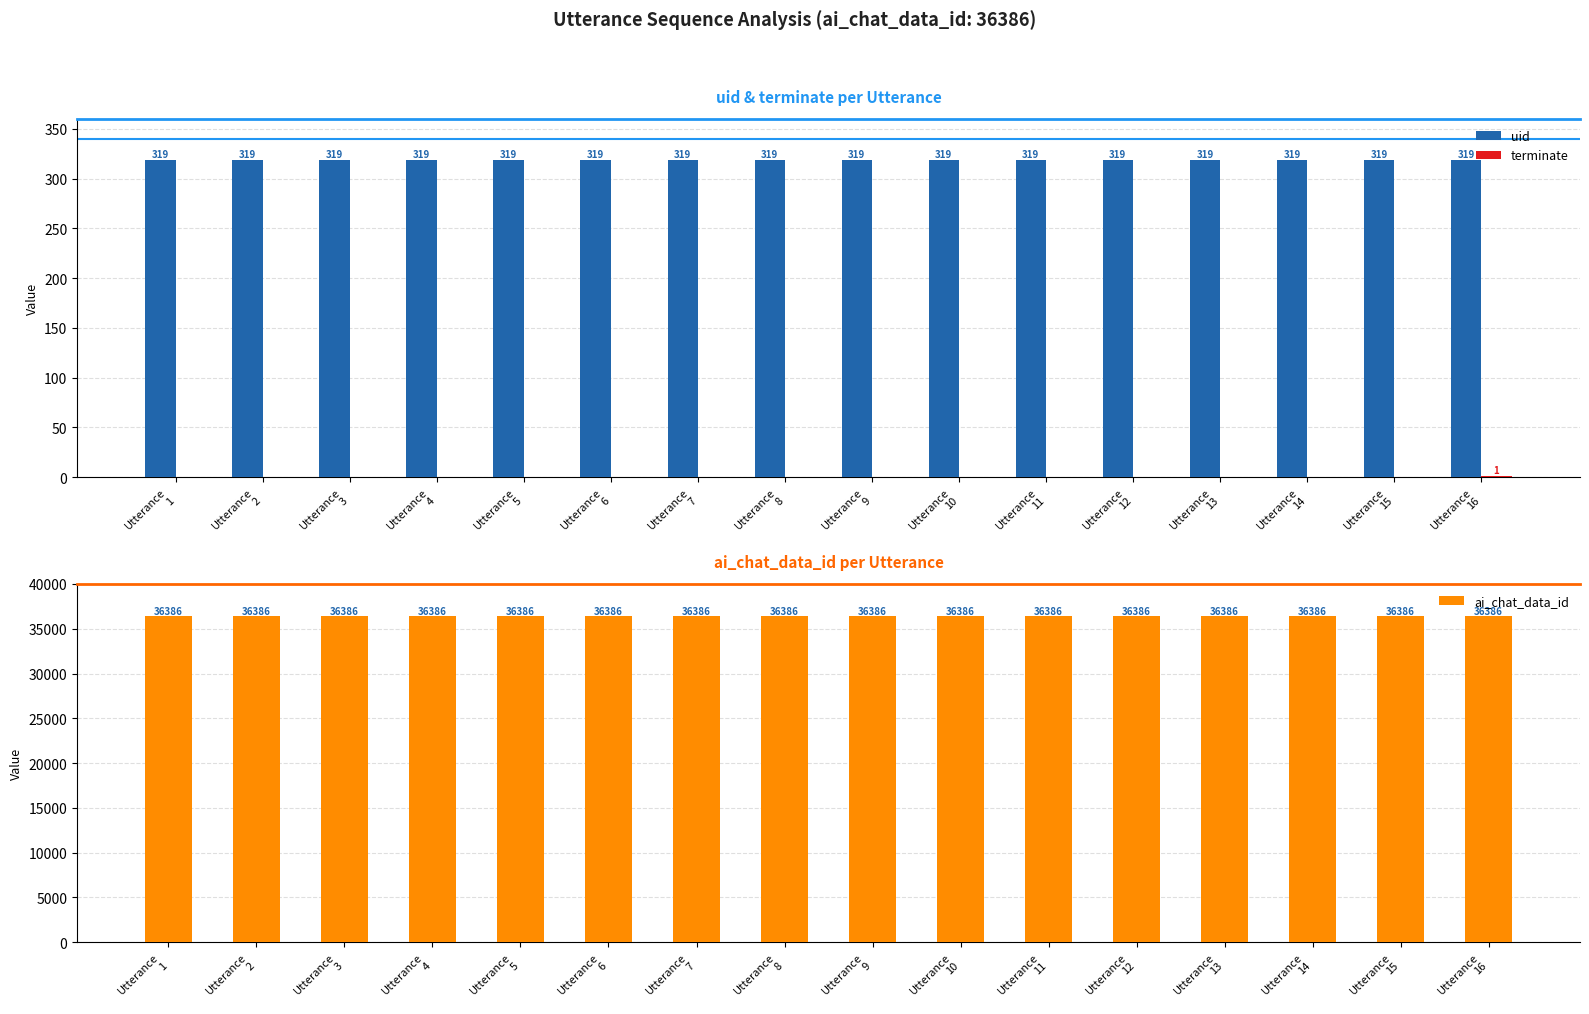

Reading right to left, transcribe all the data shown in this chart.

uid: Utterance
16=319	Utterance
15=319	Utterance
14=319	Utterance
13=319	Utterance
12=319	Utterance
11=319	Utterance
10=319	Utterance
9=319	Utterance
8=319	Utterance
7=319	Utterance
6=319	Utterance
5=319	Utterance
4=319	Utterance
3=319	Utterance
2=319	Utterance
1=319
terminate: Utterance
16=1	Utterance
15=0	Utterance
14=0	Utterance
13=0	Utterance
12=0	Utterance
11=0	Utterance
10=0	Utterance
9=0	Utterance
8=0	Utterance
7=0	Utterance
6=0	Utterance
5=0	Utterance
4=0	Utterance
3=0	Utterance
2=0	Utterance
1=0
ai_chat_data_id: Utterance
16=36386	Utterance
15=36386	Utterance
14=36386	Utterance
13=36386	Utterance
12=36386	Utterance
11=36386	Utterance
10=36386	Utterance
9=36386	Utterance
8=36386	Utterance
7=36386	Utterance
6=36386	Utterance
5=36386	Utterance
4=36386	Utterance
3=36386	Utterance
2=36386	Utterance
1=36386